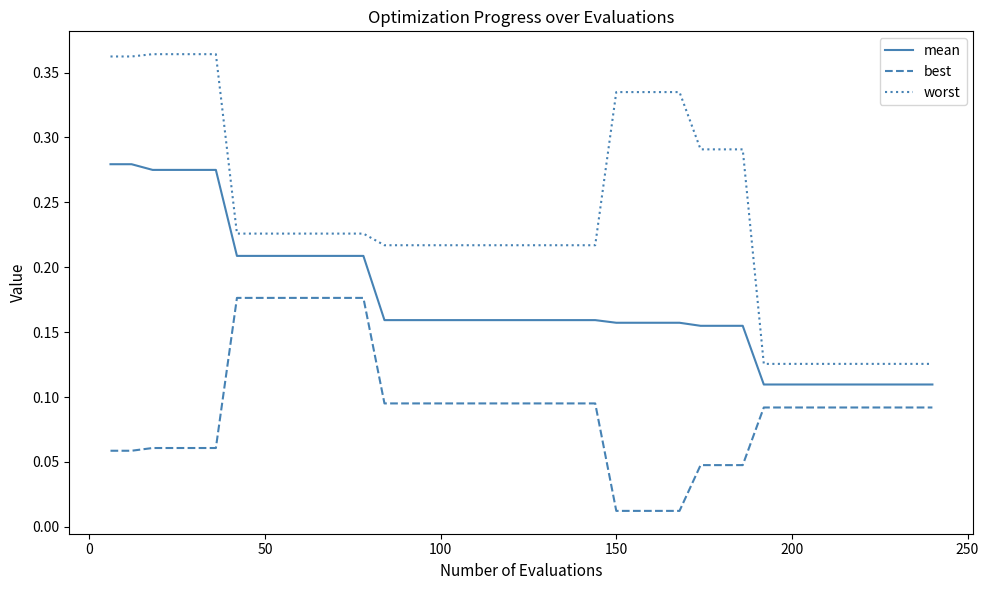

What are all the series names shown in the legend?

mean, best, worst